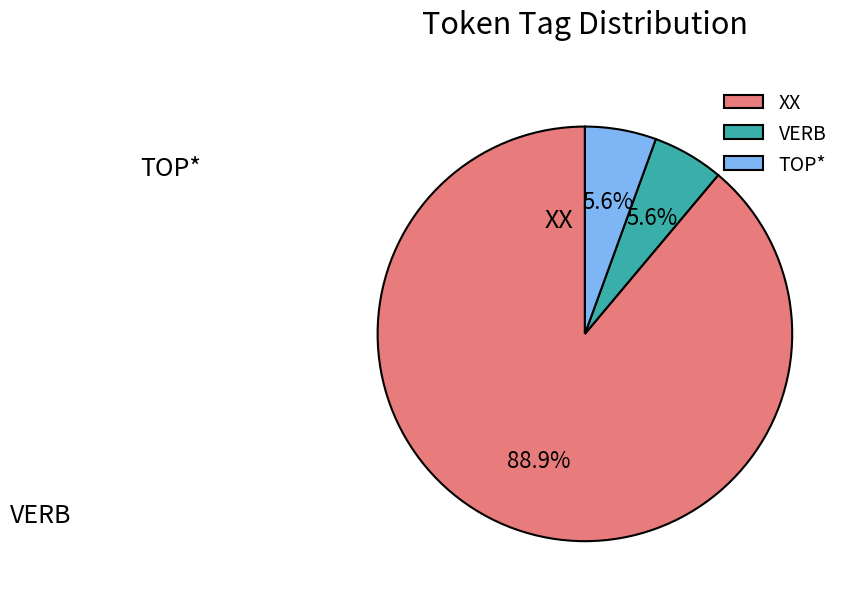

How many segments does this pie chart have?

3